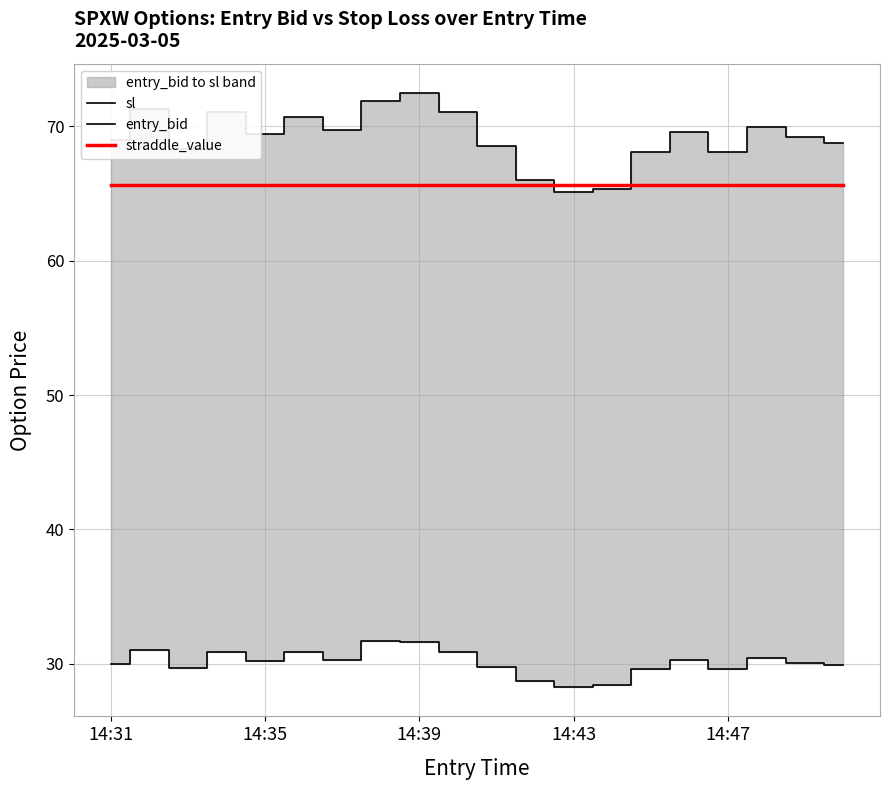

What is the value of the sl point at the 18th from the left?

69.9